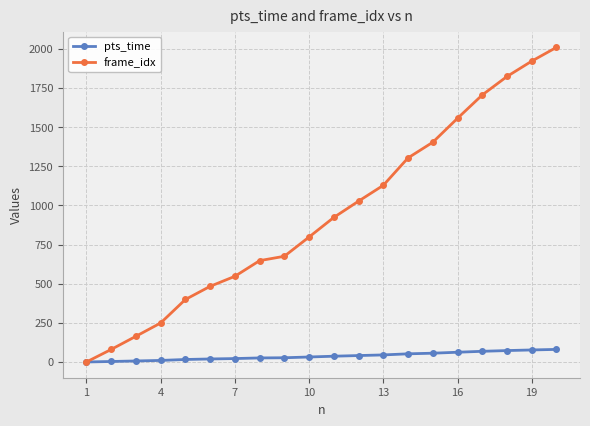

What is the greatest value displayed?

2009.0